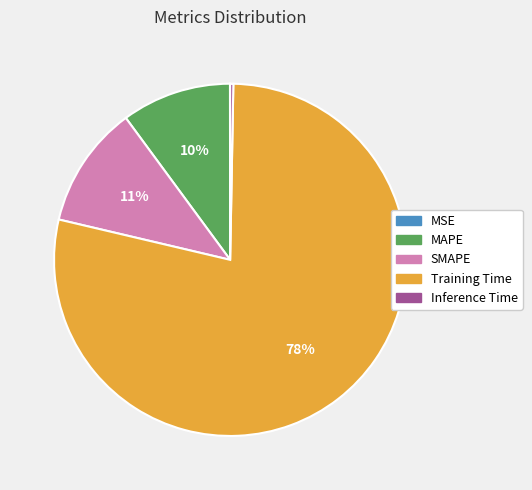

Do Inference Time and Training Time together represent more than half of the pie?

Yes